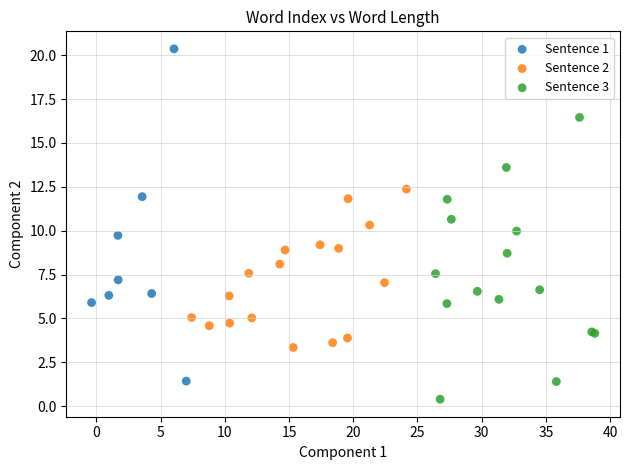

Which series contains the lowest Y value?

Sentence 3